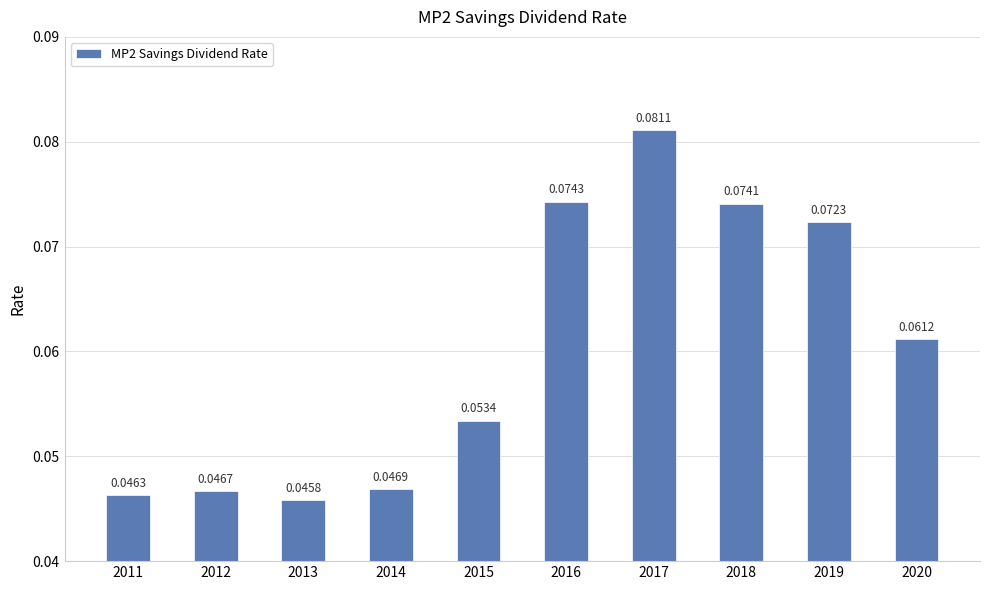

How many categories are shown in the chart?

10